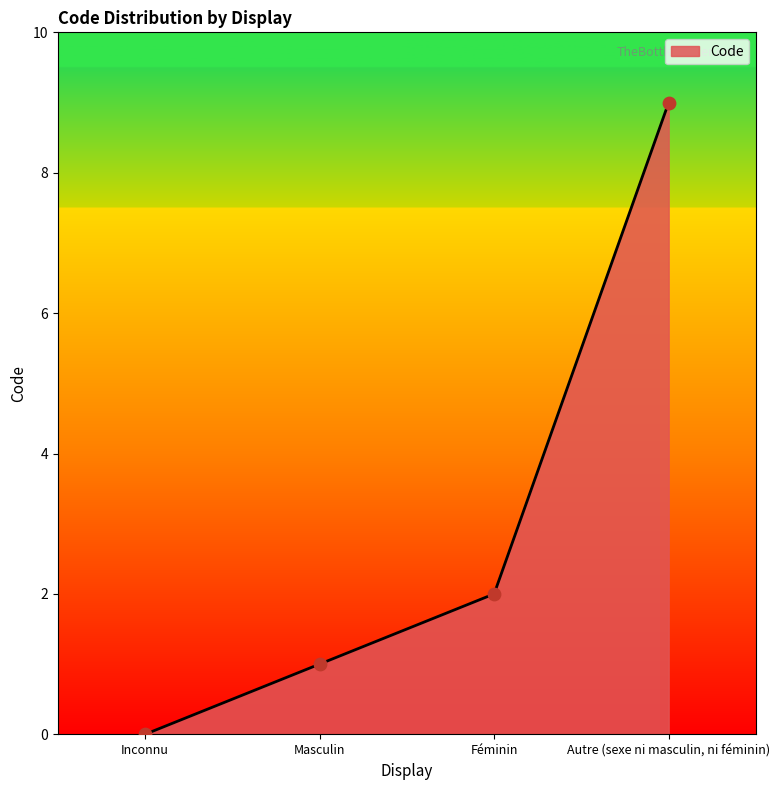

What is the change in value from Inconnu to Féminin?

+2